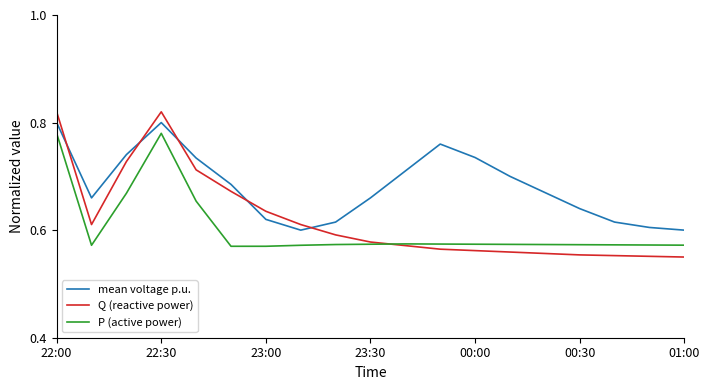

Which series has the largest range (max minus min)?

Q (reactive power)